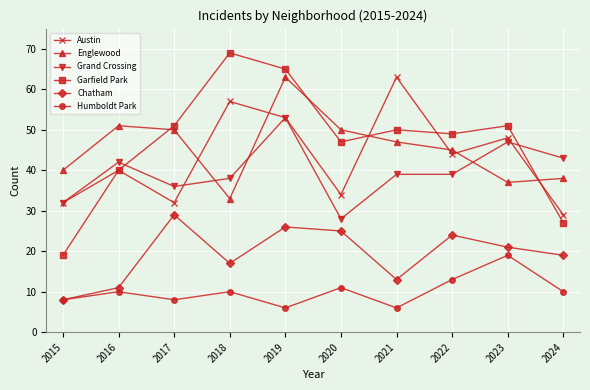

Is it true that Garfield Park equals 79 at 2017?

False